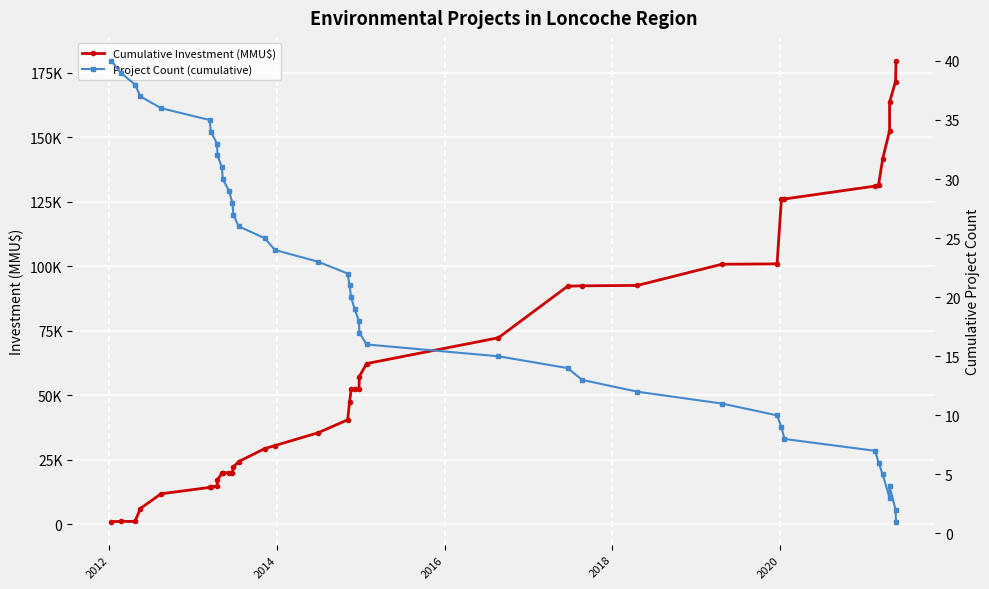

How many interior local valleys does the Project Count (cumulative) series have?

1